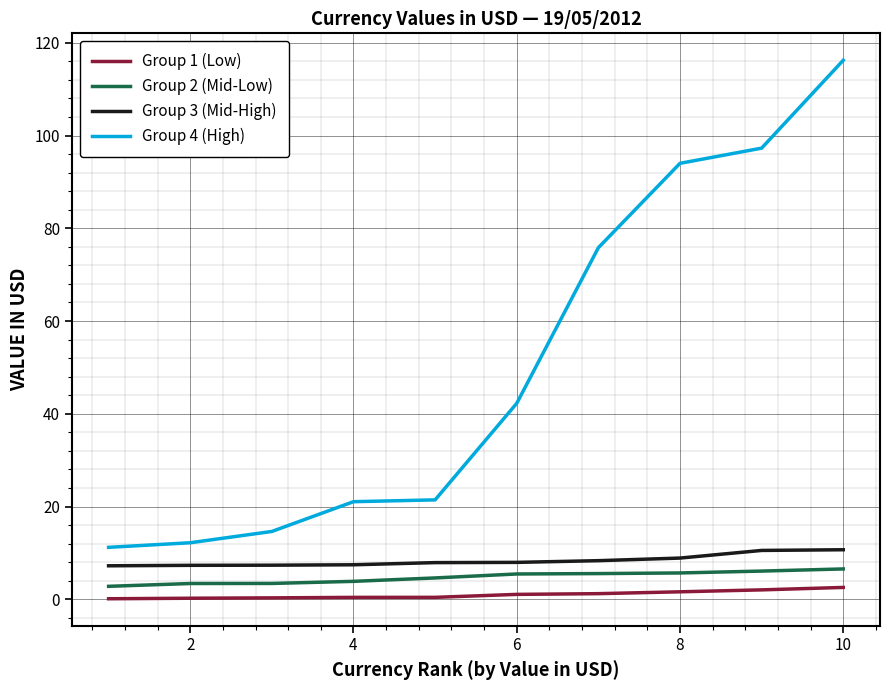

True or false: Group 3 (Mid-High) and Group 2 (Mid-Low) intersect in this chart.

False